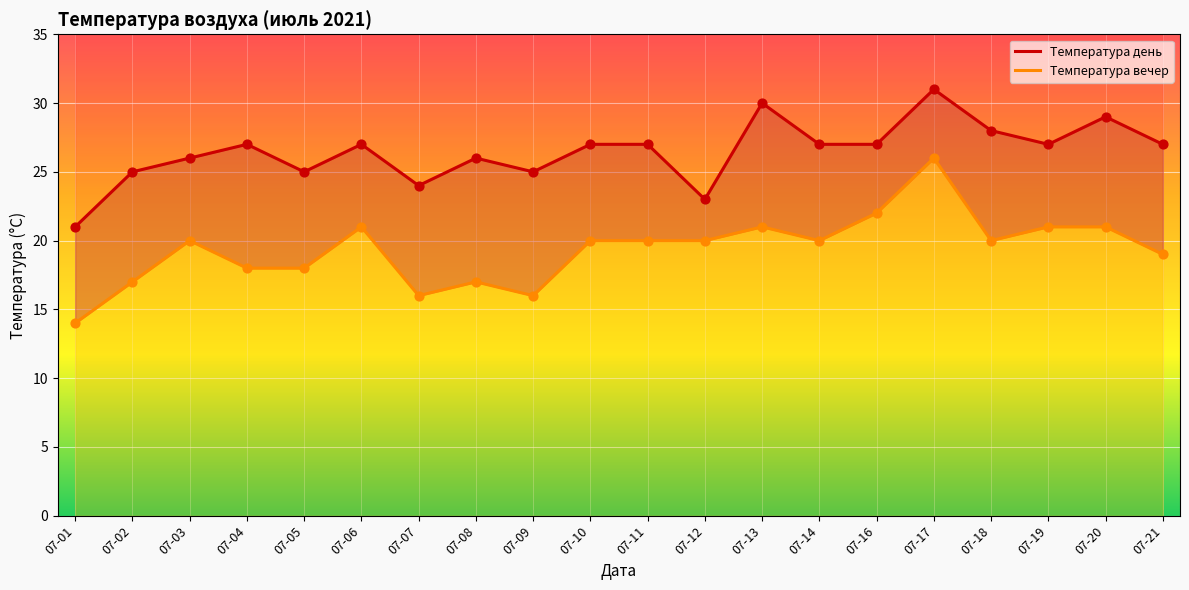

Which series has the largest Y range (max minus min)?

Температура вечер